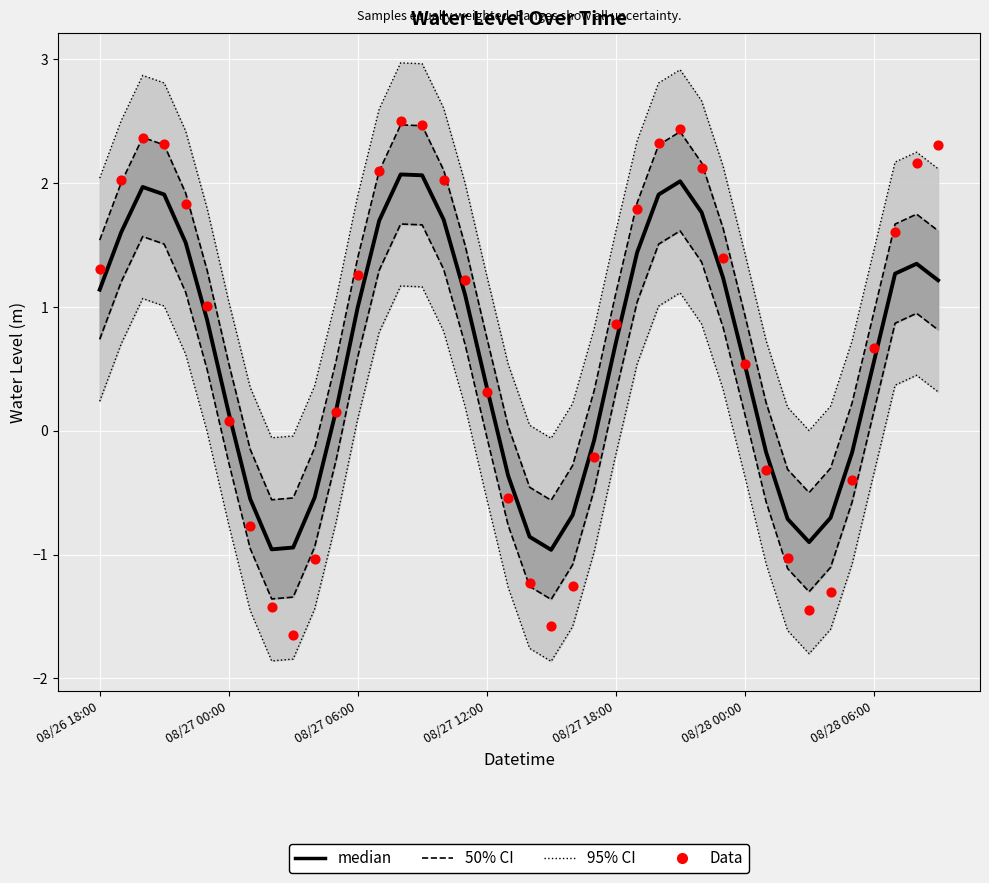

Which series has the largest Y range (max minus min)?

Data